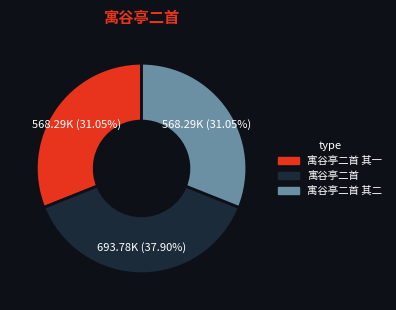

Is there any slice that represents more than half of the pie?

No